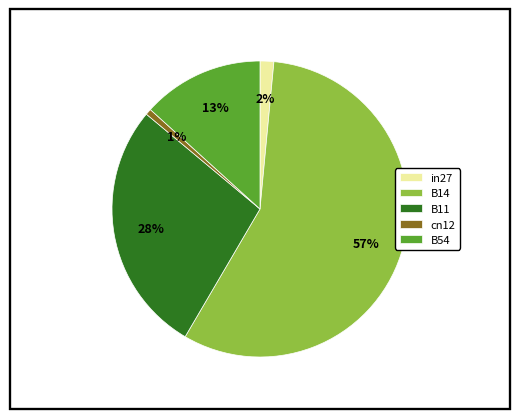

Between B11 and B14, which is larger?

B14